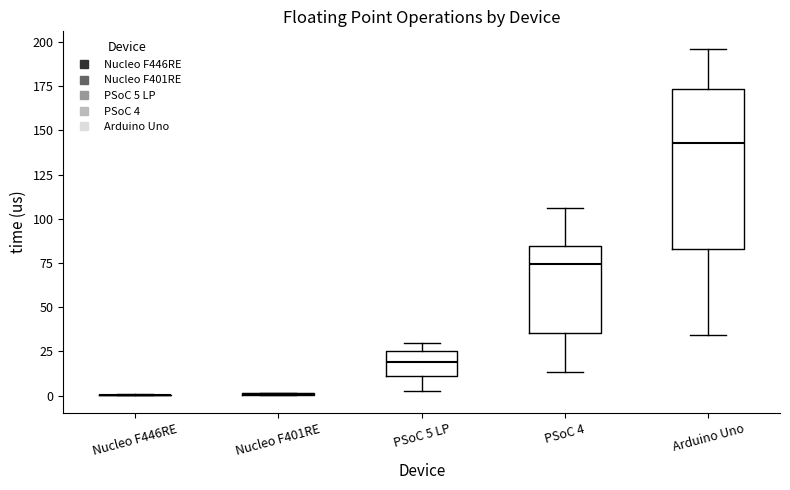

Which box is the tallest, from its lower edge to its upper edge?

Arduino Uno